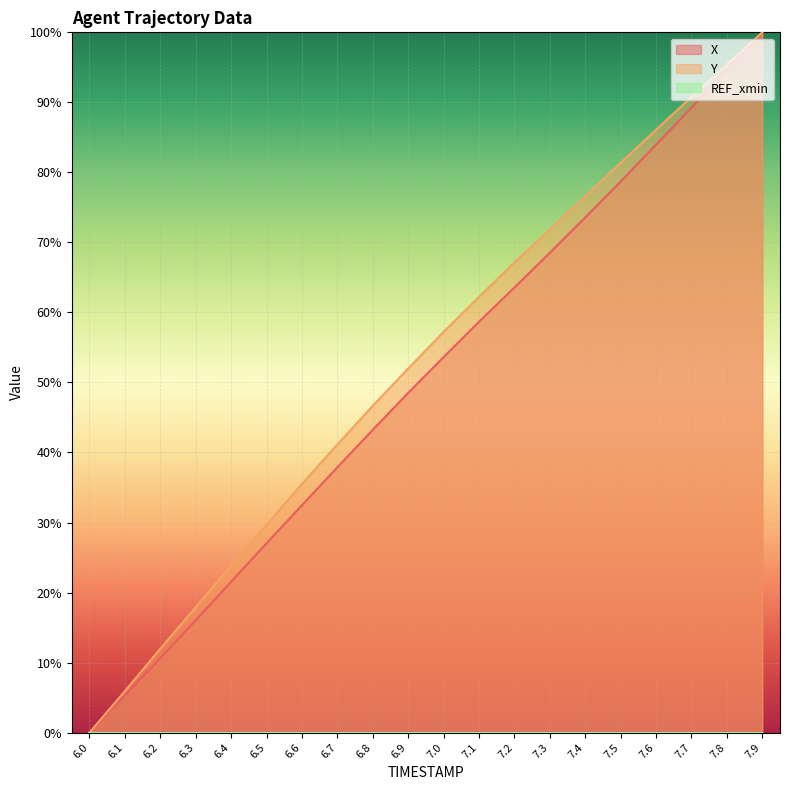

At which label does X first exceed 53?

7.0